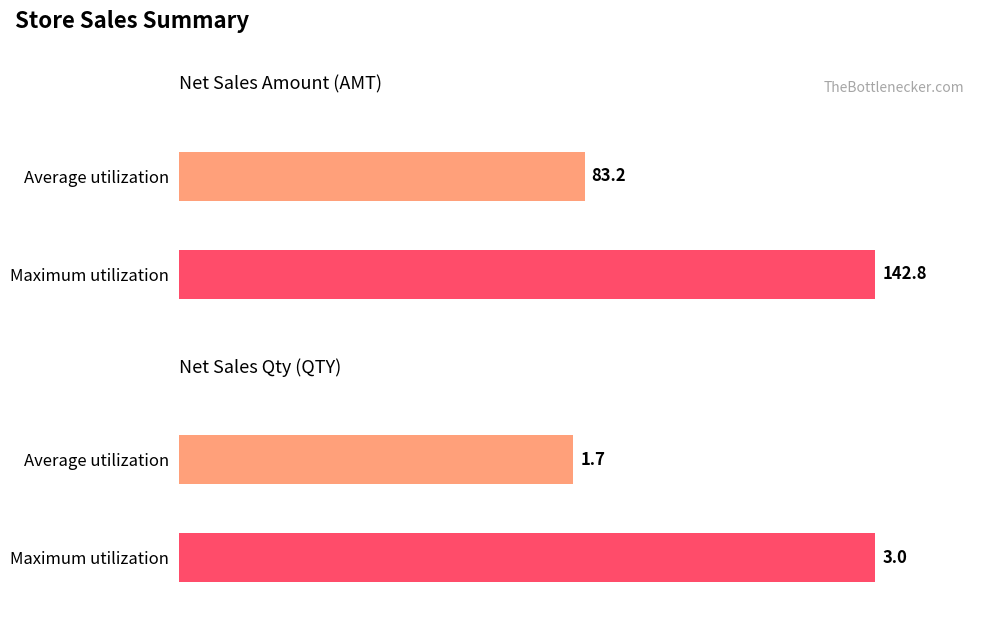

How many distinct data groups are displayed?

2